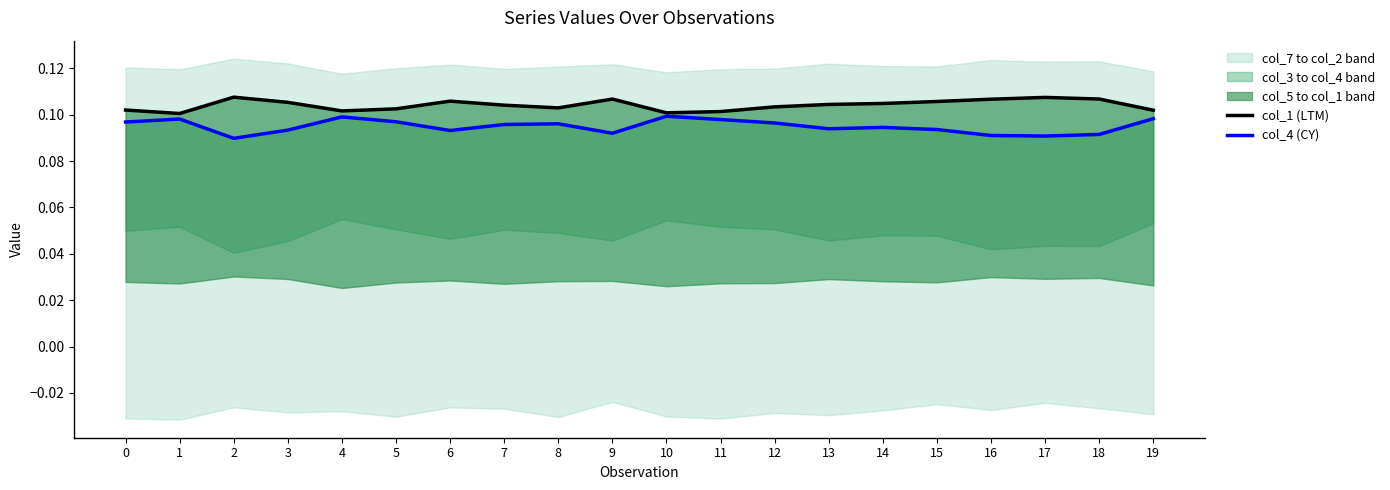

Which series has the largest range (max minus min)?

col_4 (CY)